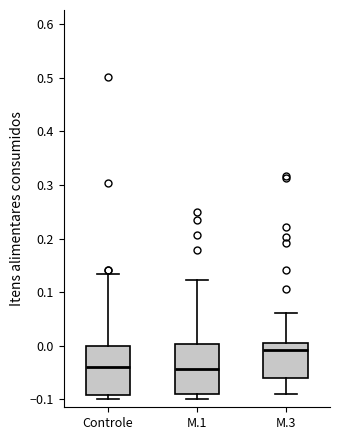

Reading left to right, read every box against the y-axis: the position of its median line, the range the box covers, and the ends of its whiskers. The values are not printed on the chart, so give them approximately, as read against the axis.

Controle: median -0.04, box -0.09 to 0.00, whiskers -0.10 to 0.13
M.1: median -0.04, box -0.09 to 0.00, whiskers -0.10 to 0.12
M.3: median -0.01, box -0.06 to 0.01, whiskers -0.09 to 0.06